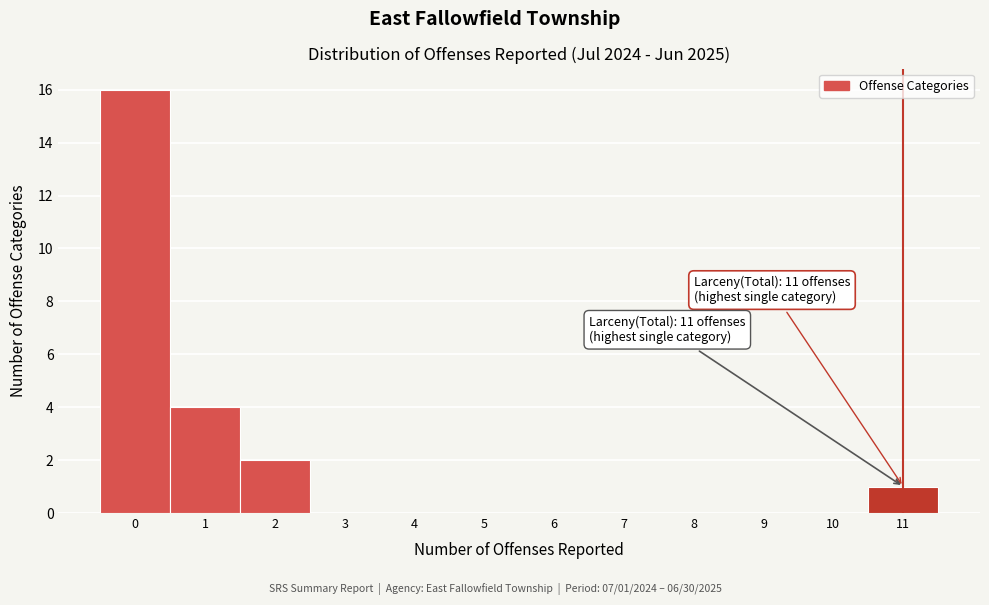

Over which range of the x-axis is the bar tallest?

-0.5 to 0.5